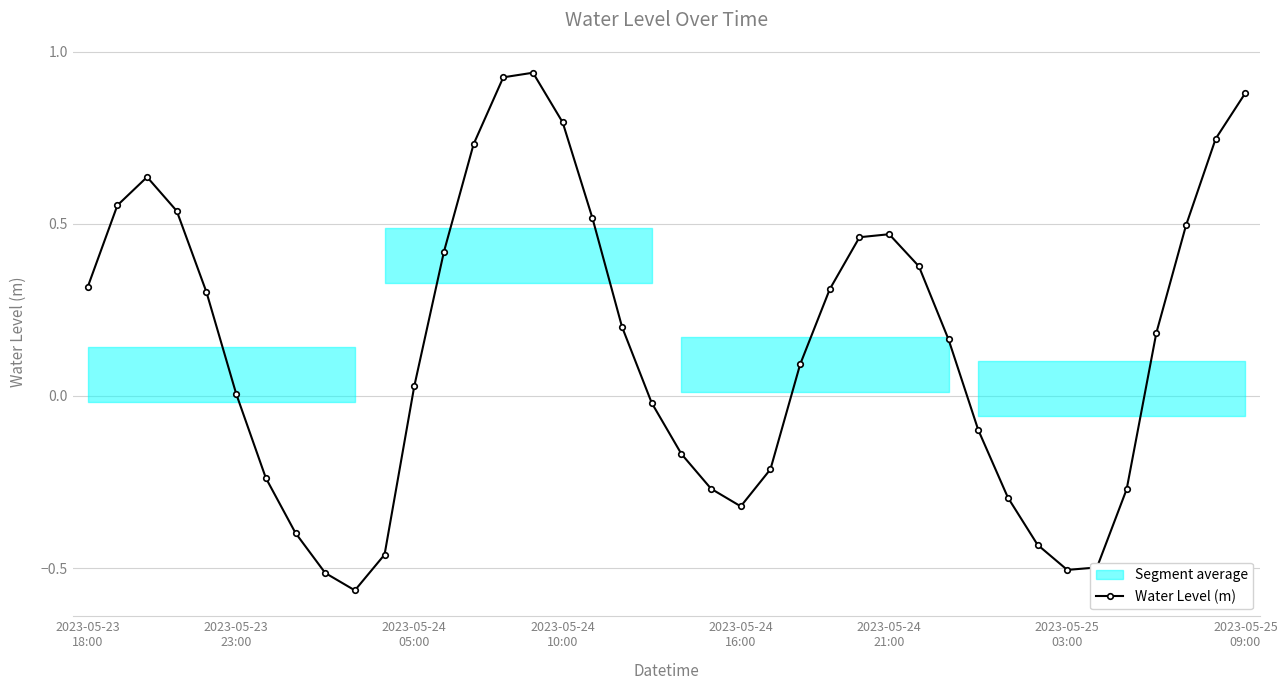

Where does the data first go above 0?

2023-05-23
18:00